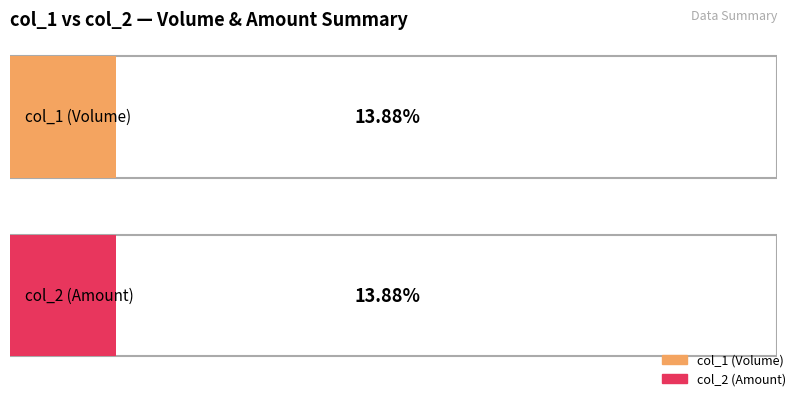

The value of col_2 at 106/03/24 is 207955. True or false?

False